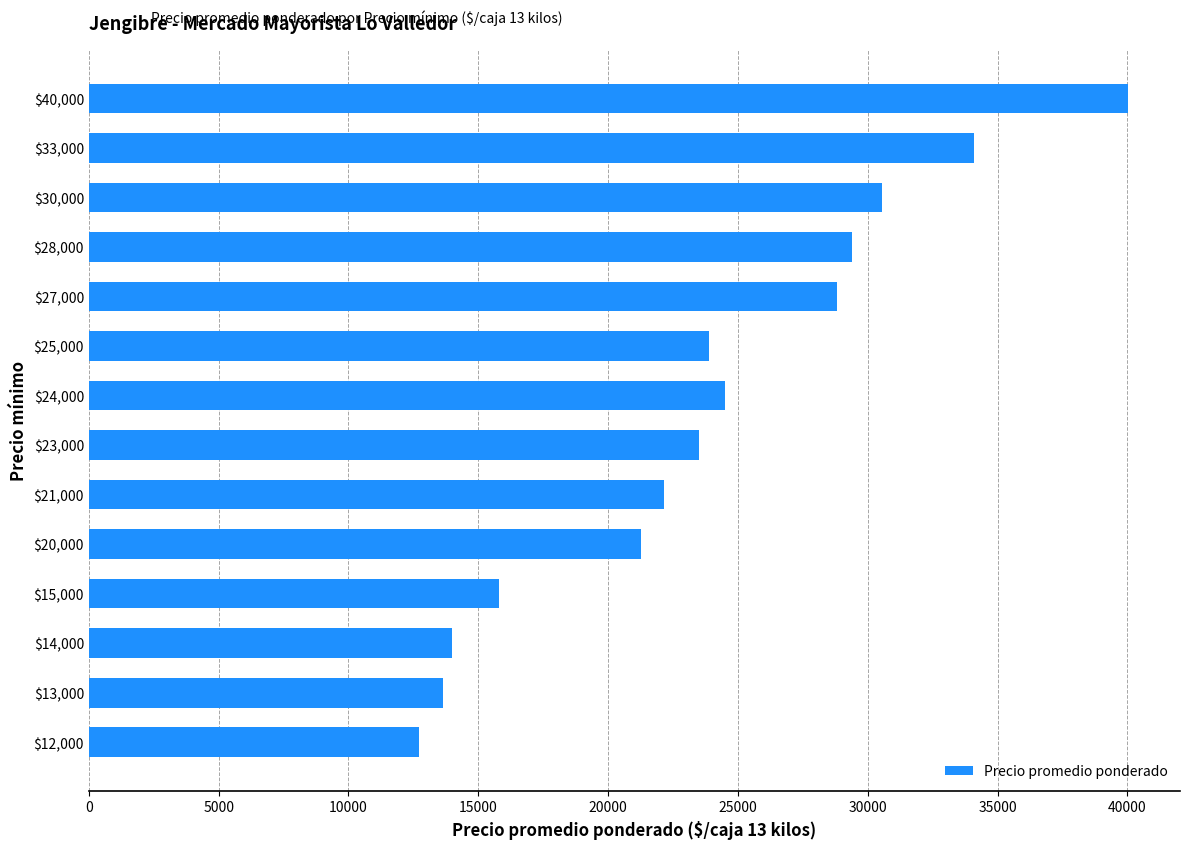

List the labels in order of value, smallest first.

$12,000, $13,000, $14,000, $15,000, $20,000, $21,000, $23,000, $25,000, $24,000, $27,000, $28,000, $30,000, $33,000, $40,000